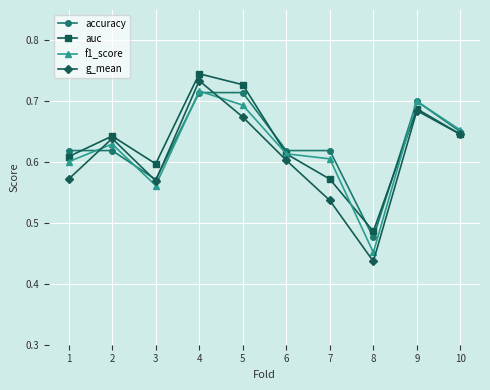

True or false: accuracy has a value of 0.7 at 10.

True